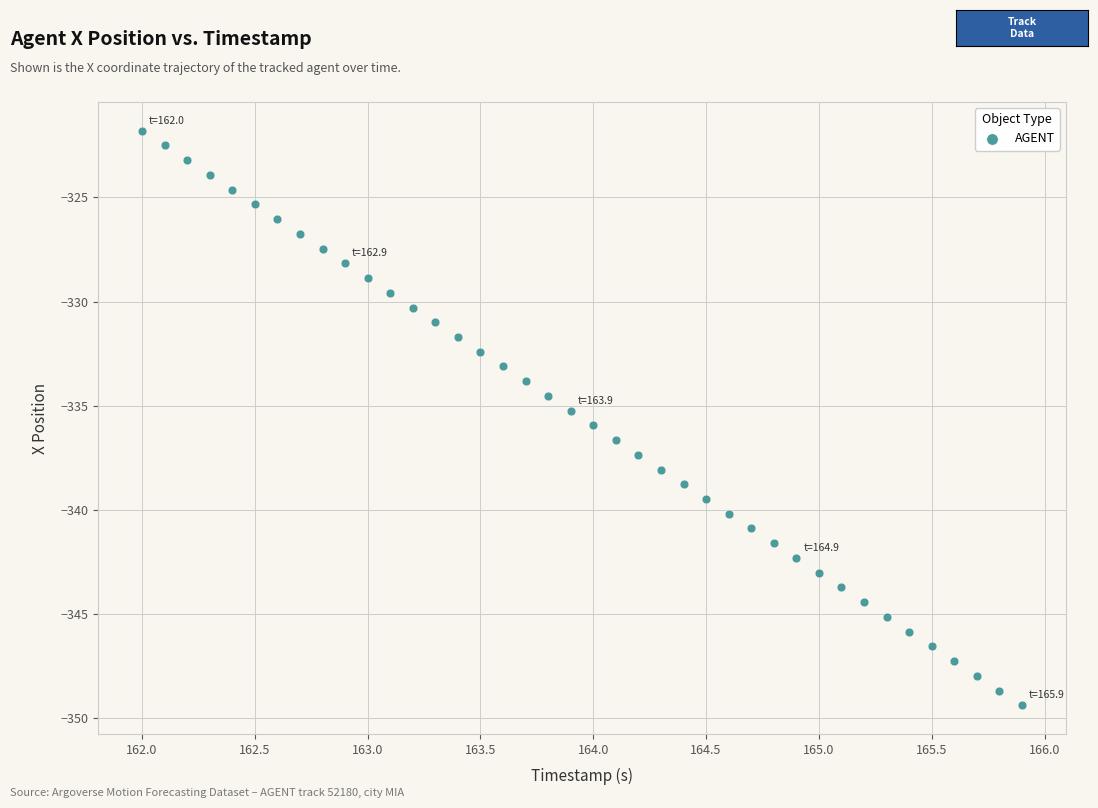

What is the range of X values (max minus min)?

3.9